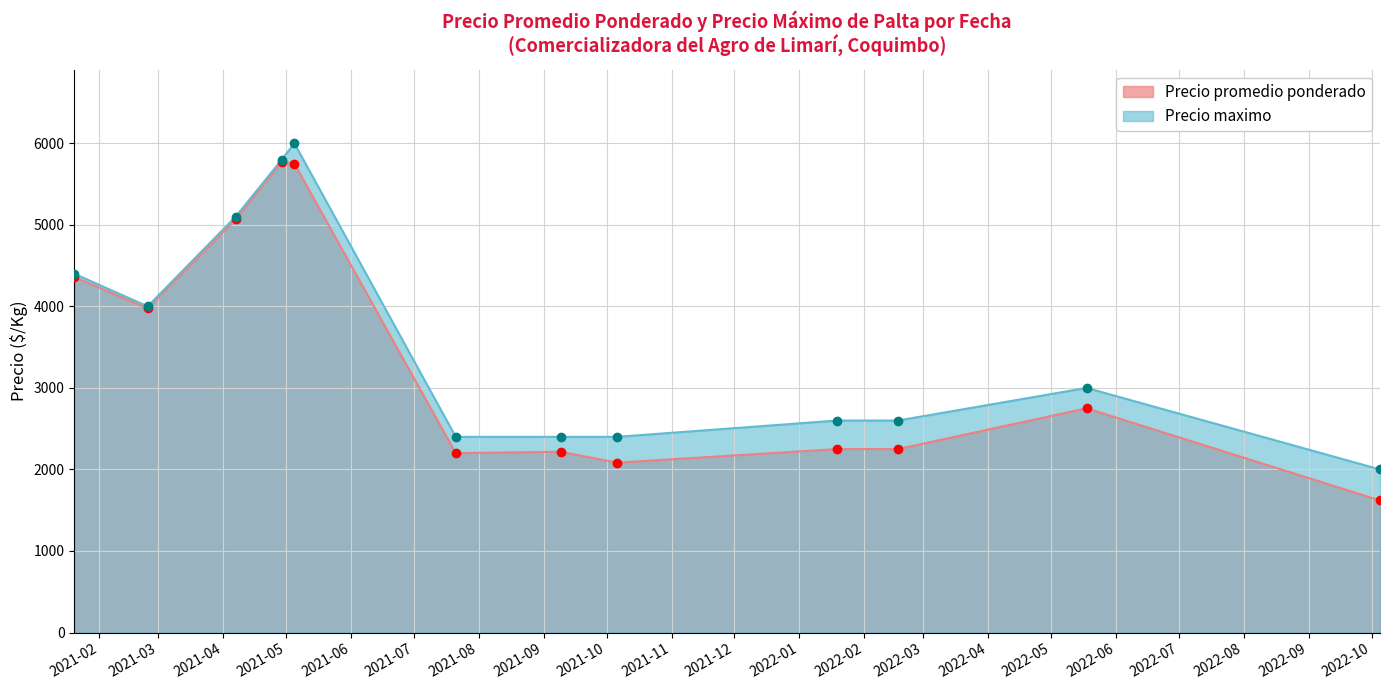

Is it true that Precio maximo equals 2400.0 at 2021-10-06?

True